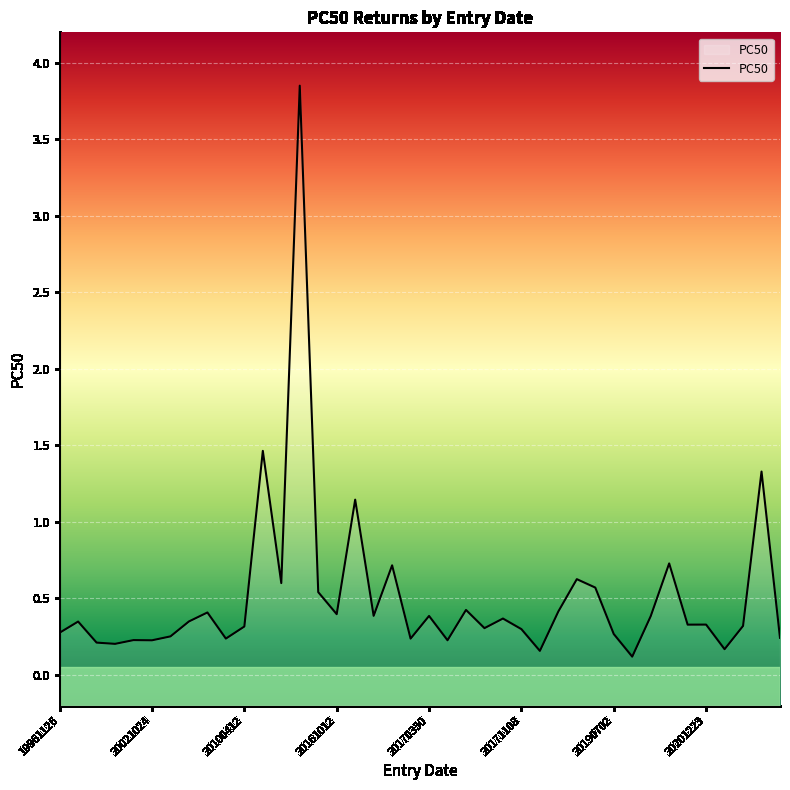

Is it true that the value at 36 is 0.2?

True